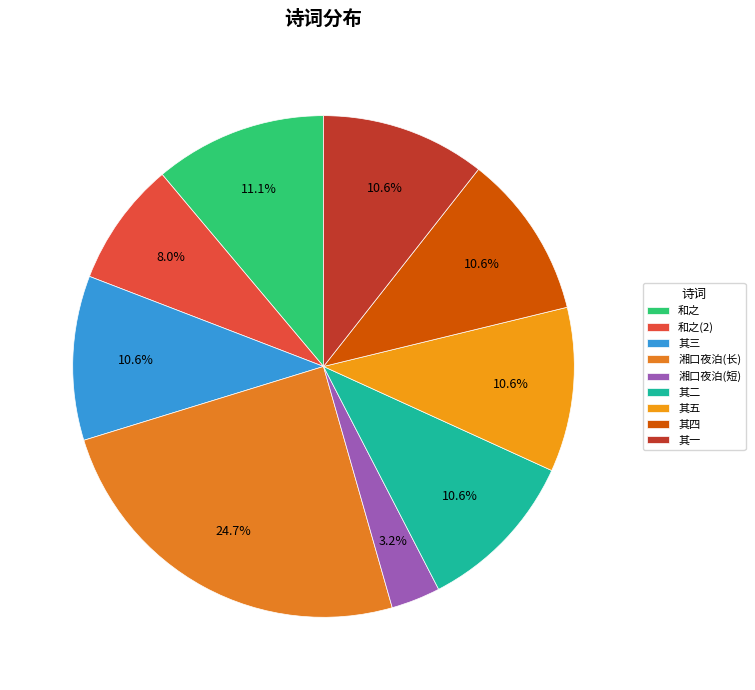

To the nearest percent, what is the difference between the largest and smallest slice percentages?

21%